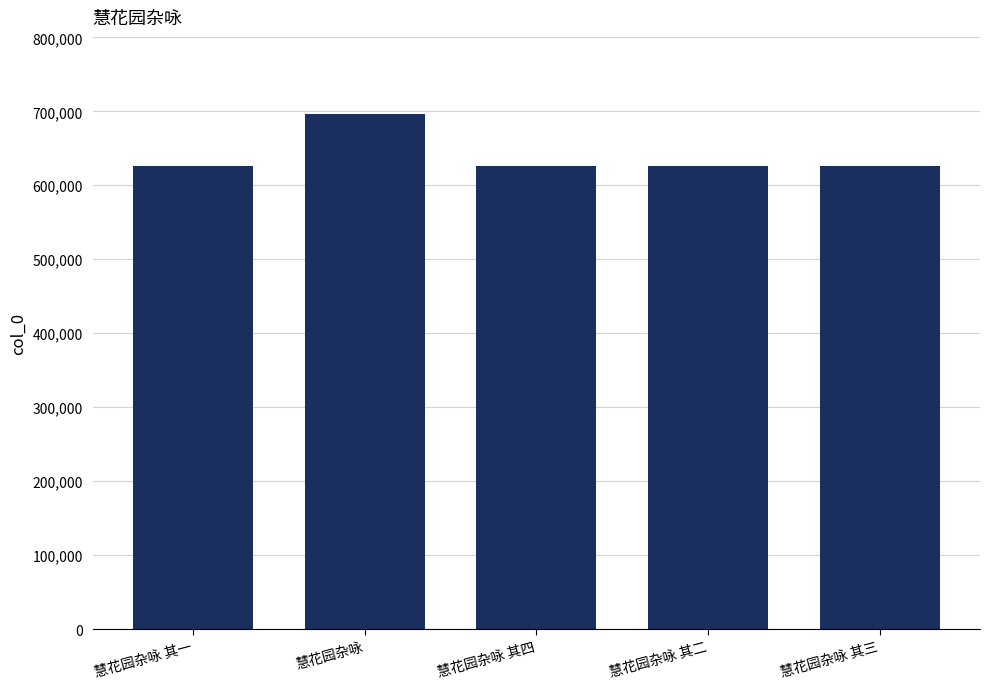

What is the change in value from 慧花园杂咏 to 慧花园杂咏 其三?

-70213